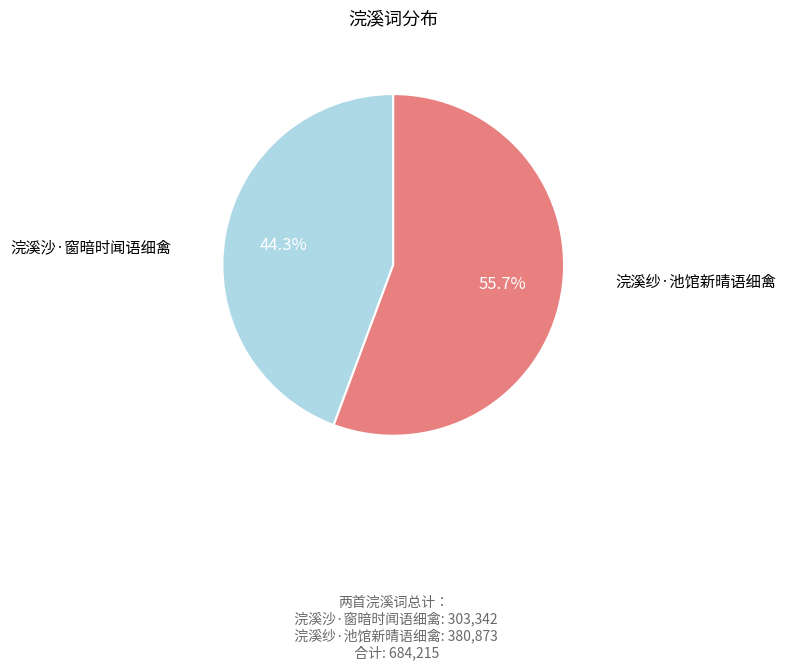

How many segments does this pie chart have?

2